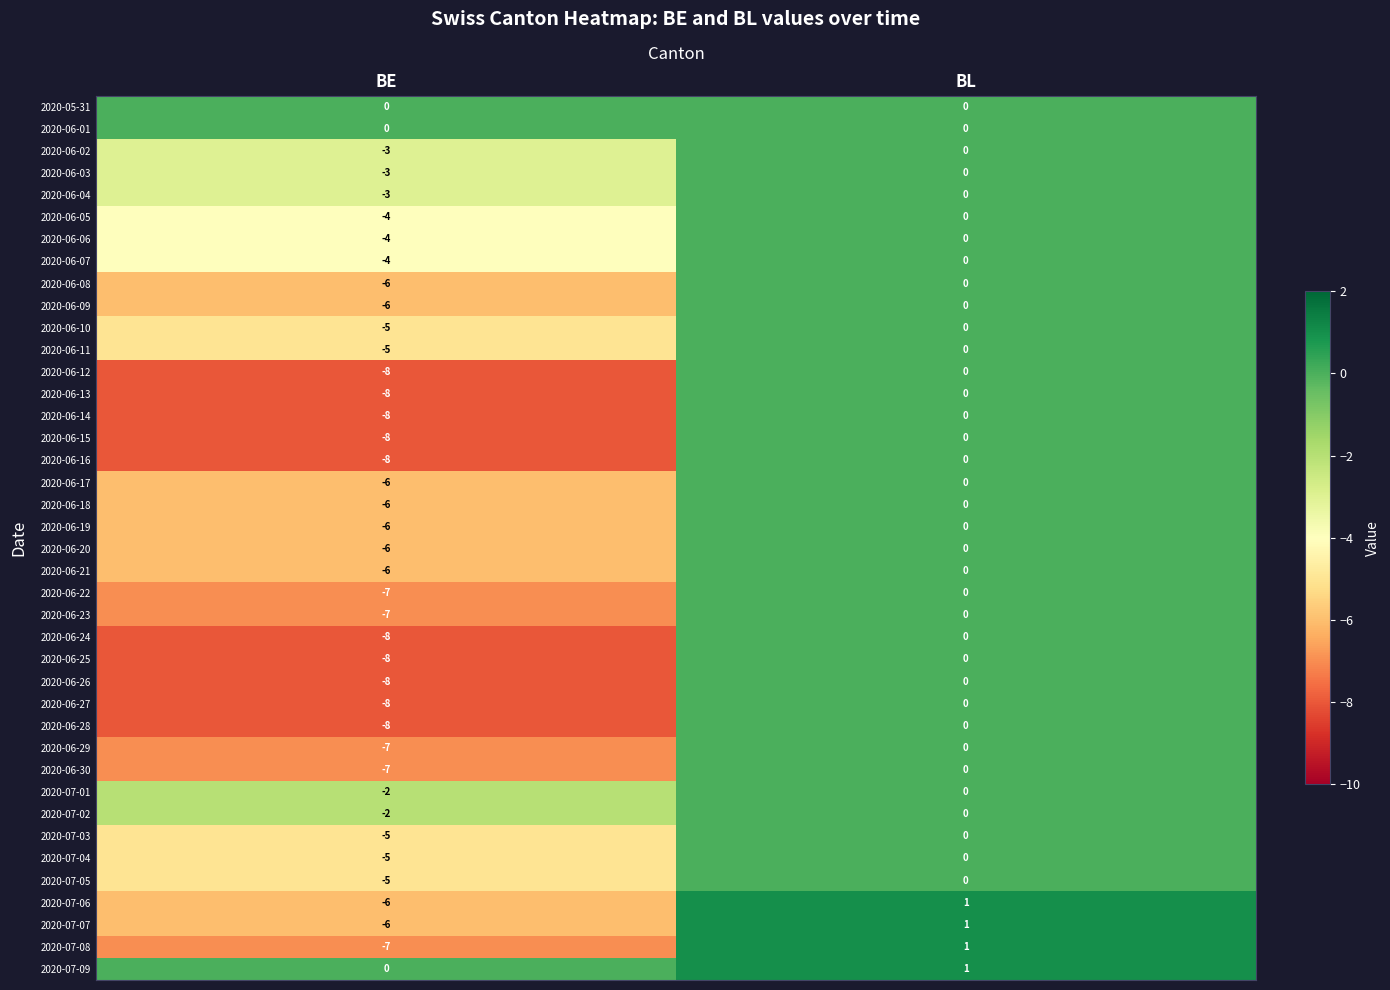

True or false: 2020-06-25 has a value of -5 at BE.

False